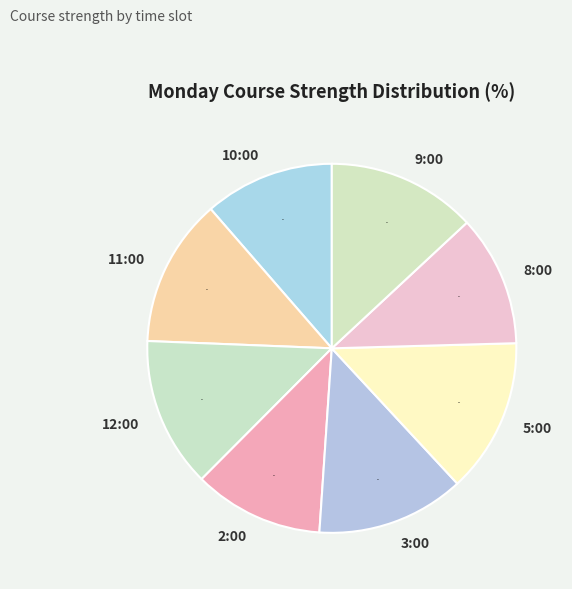

Between 5:00 and 3:00, which is larger?

5:00